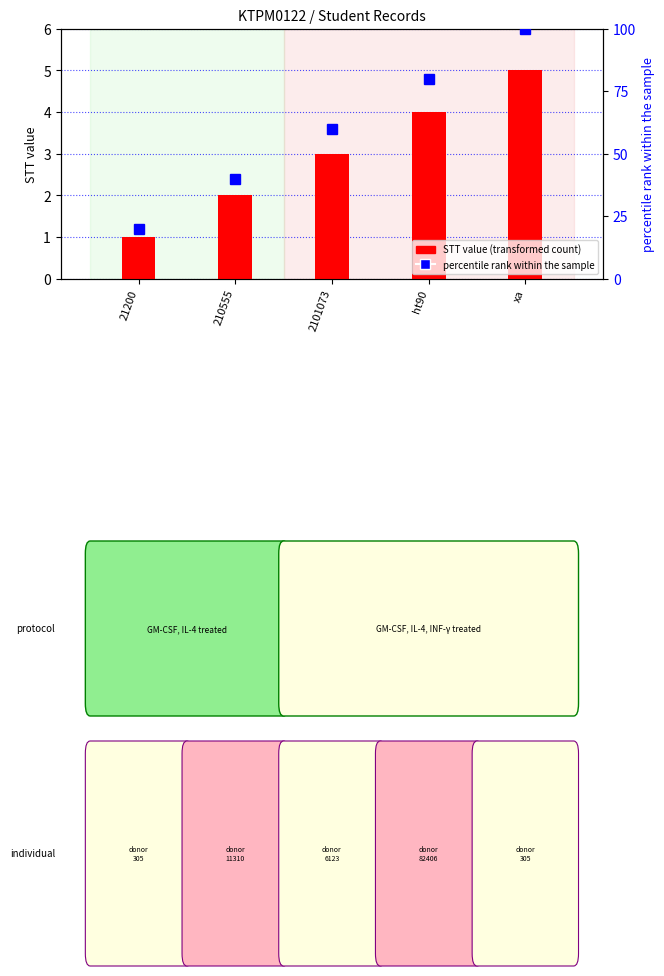

What is the difference between the maximum and minimum values in the percentile rank within the sample series?

80